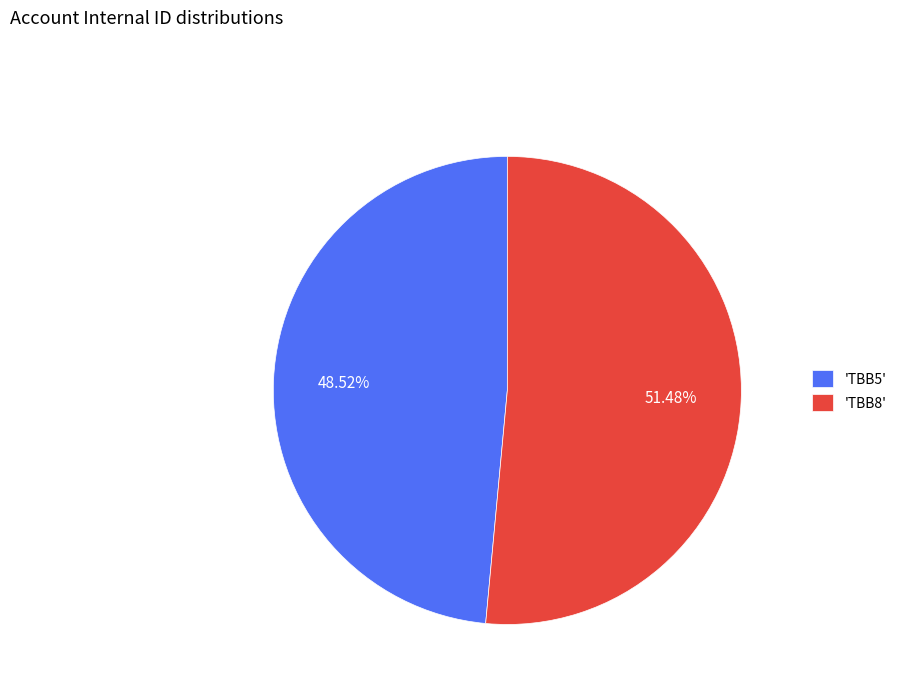

Between 'TBB5' and 'TBB8', which is larger?

'TBB8'